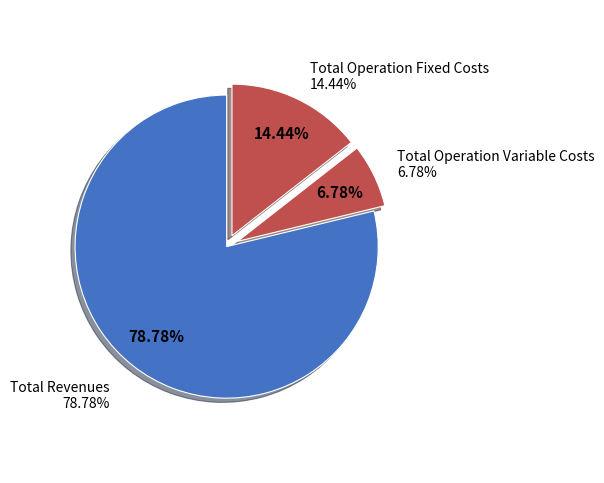

To the nearest percent, what is the difference between the Total Operation Variable Costs and Total Revenues slice percentages?

72%